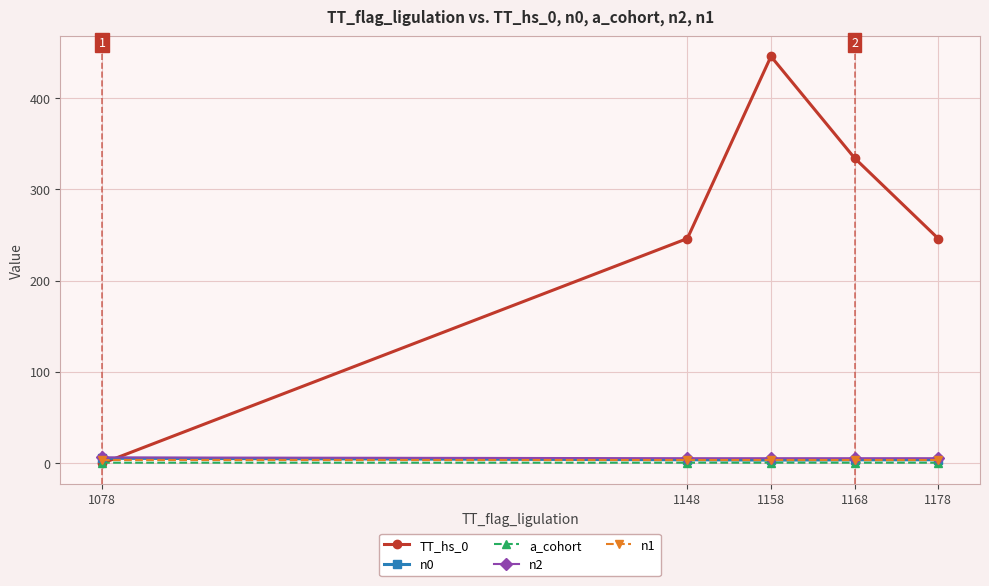

True or false: n2 has a value of 4.9 at 1178.

True